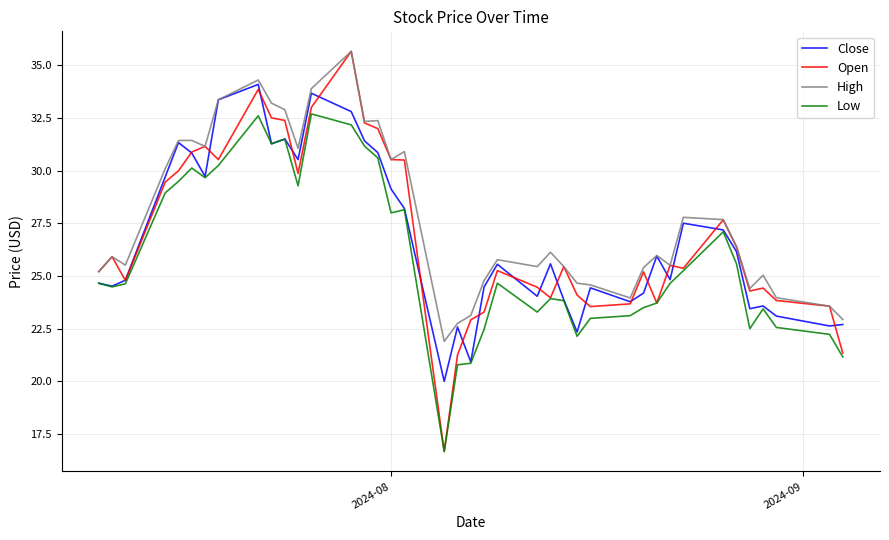

What is the lowest value of the Open series?

16.7